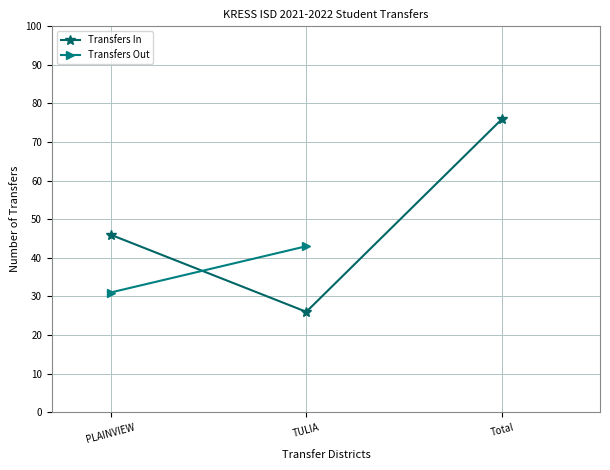

What is the sum of all values?

148